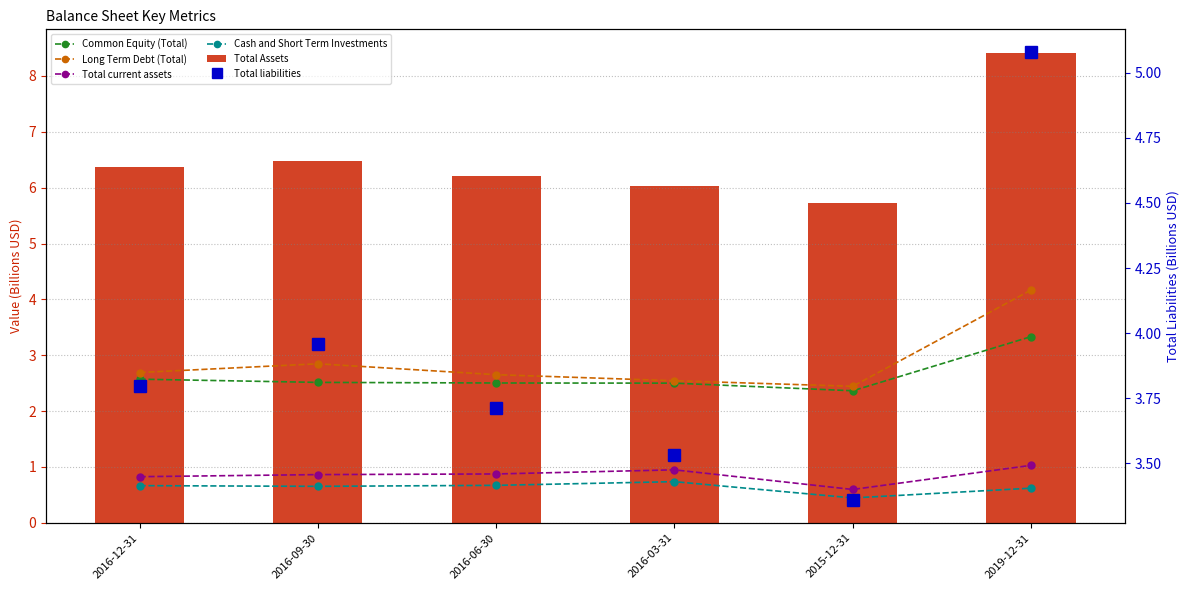

At 2016-09-30, list the series in order from largest to smallest.

Total Assets, Total liabilities, Long Term Debt (Total), Common Equity (Total), Total current assets, Cash and Short Term Investments